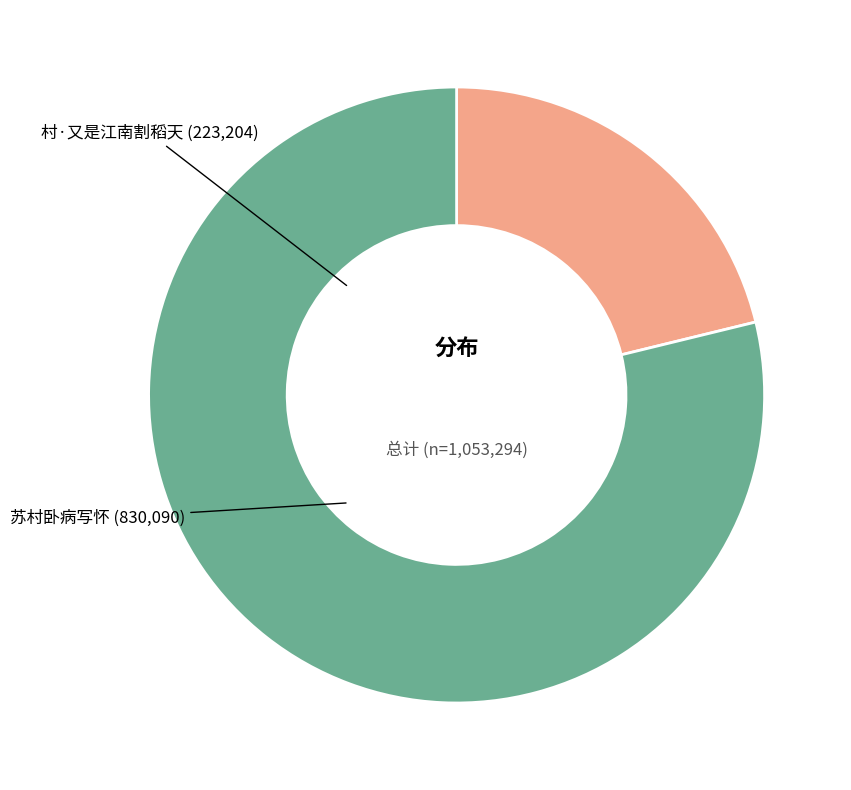

Is there a majority slice in this chart?

Yes